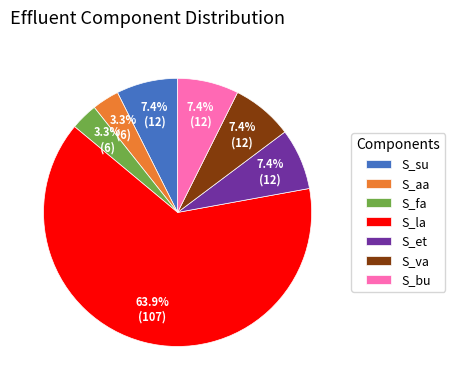

What is the total percentage of S_et and S_su?

14.8%